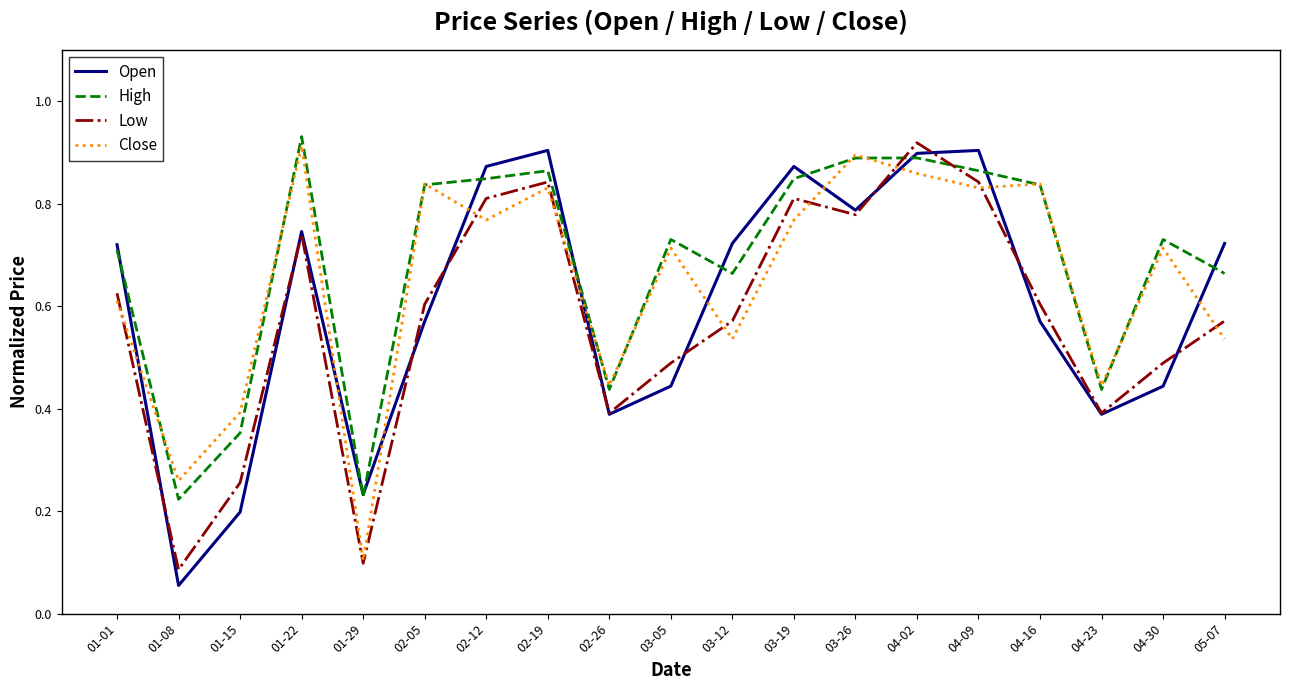

Does the chart have visible grid lines?

No